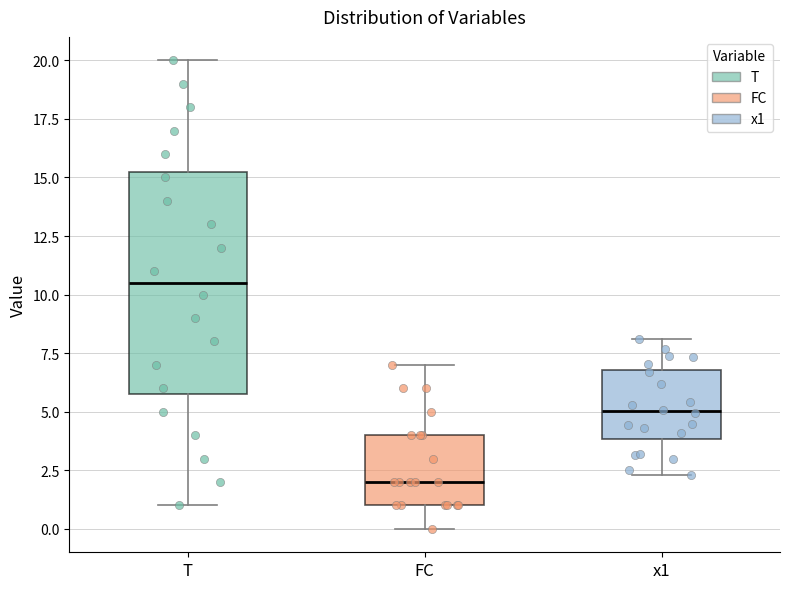

Reading left to right, transcribe this box plot: for each box, give where its median line is, the range the box spans, and where its two whiskers end, as read against the y-axis. The values are not printed on the chart, so give them approximately, as read against the axis.

T: median 10.5, box 6.0 to 15.5, whiskers 1.0 to 20.0
FC: median 2.0, box 1.0 to 4.0, whiskers 0.0 to 7.0
x1: median 5.0, box 4.0 to 7.0, whiskers 2.5 to 8.0